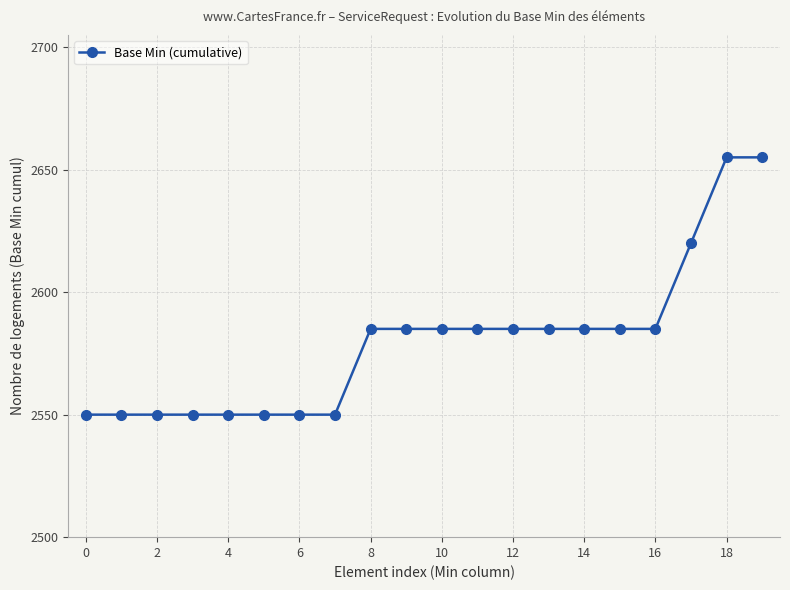

What is the value of the 6th point from the left?

2550